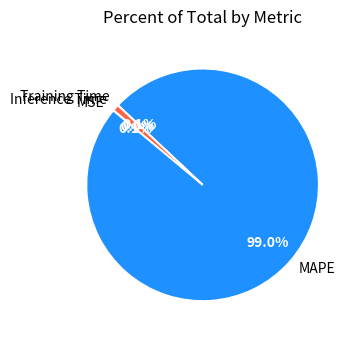

Is there a majority slice in this chart?

Yes